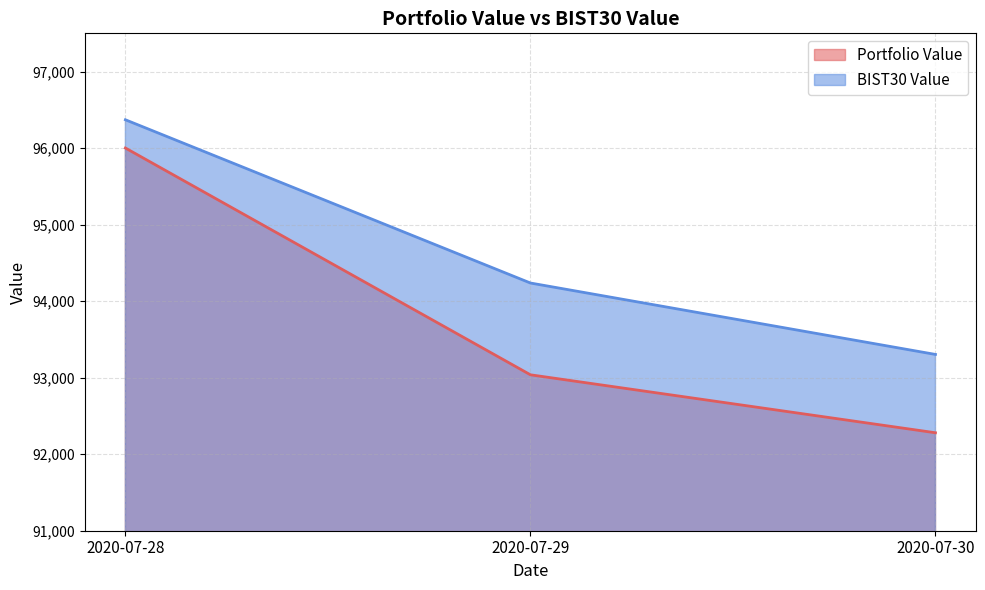

Which series changed the most between 2020-07-28 and 2020-07-30?

Portfolio Value